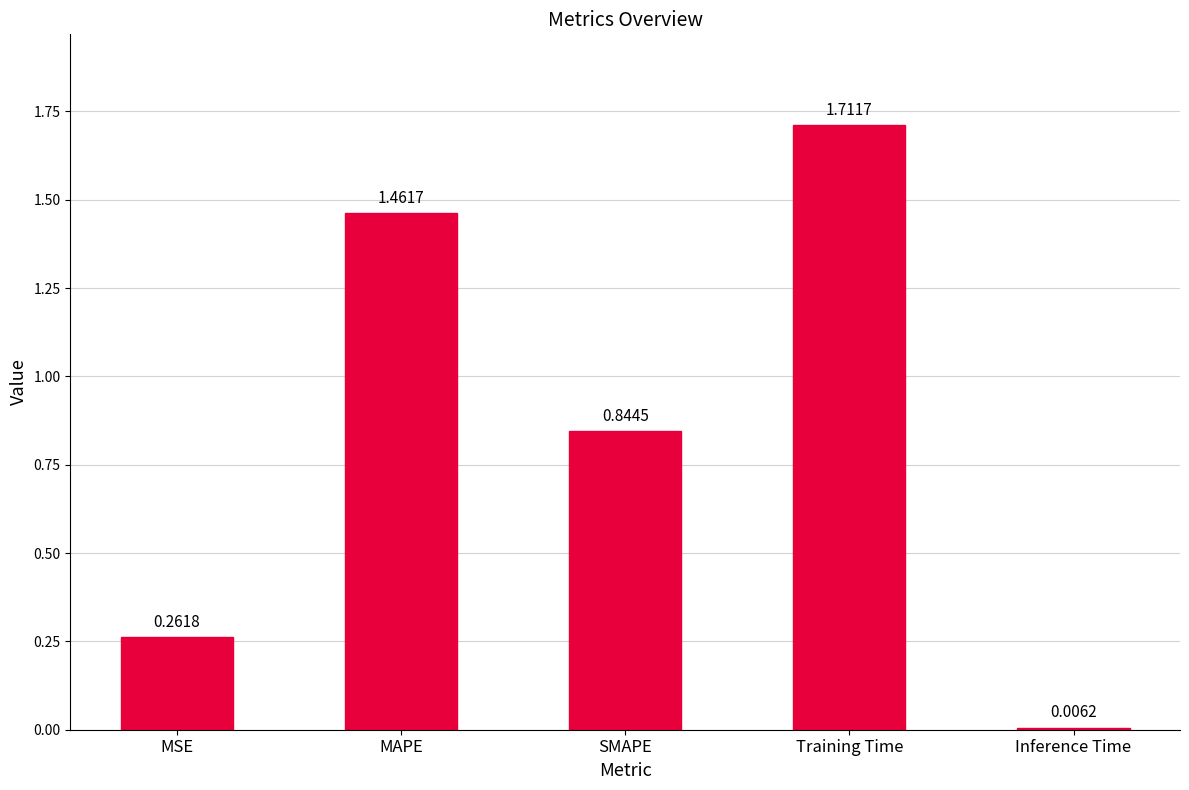

What is the sum of the values at SMAPE and Inference Time?

0.9